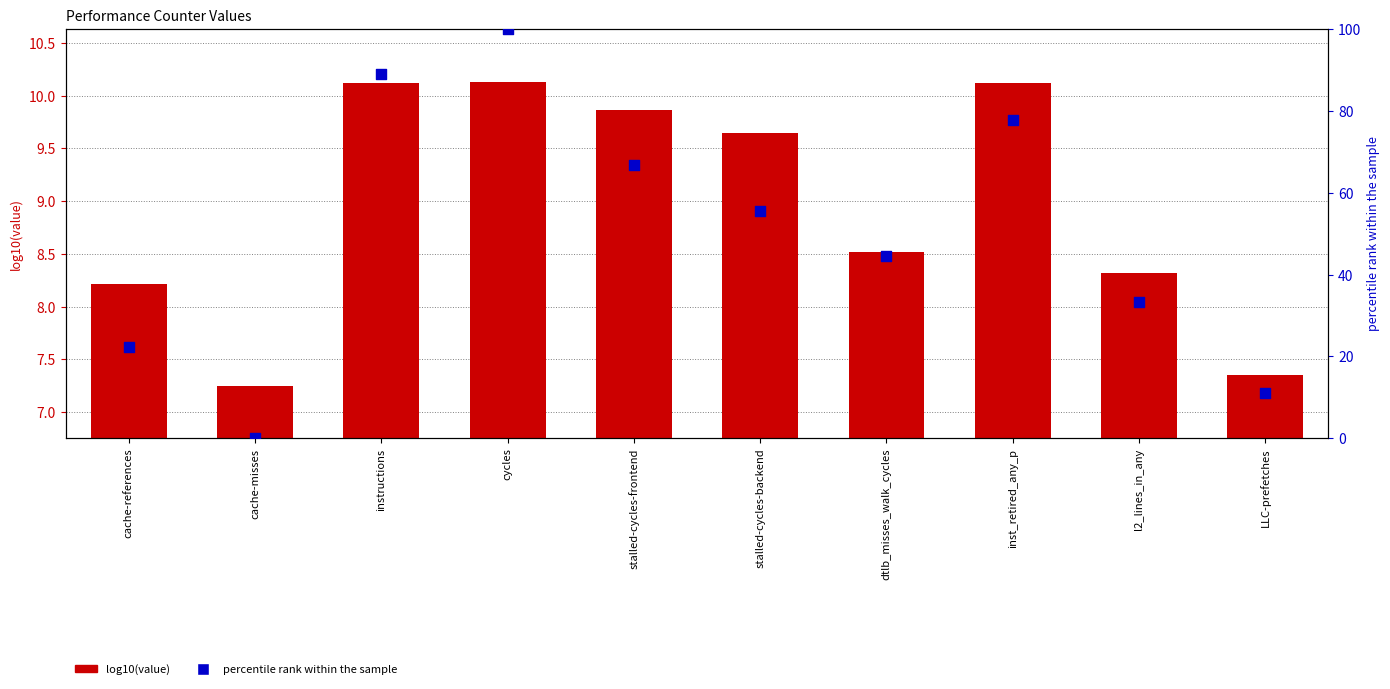

What is the total value across all series at stalled-cycles-frontend?

76.5